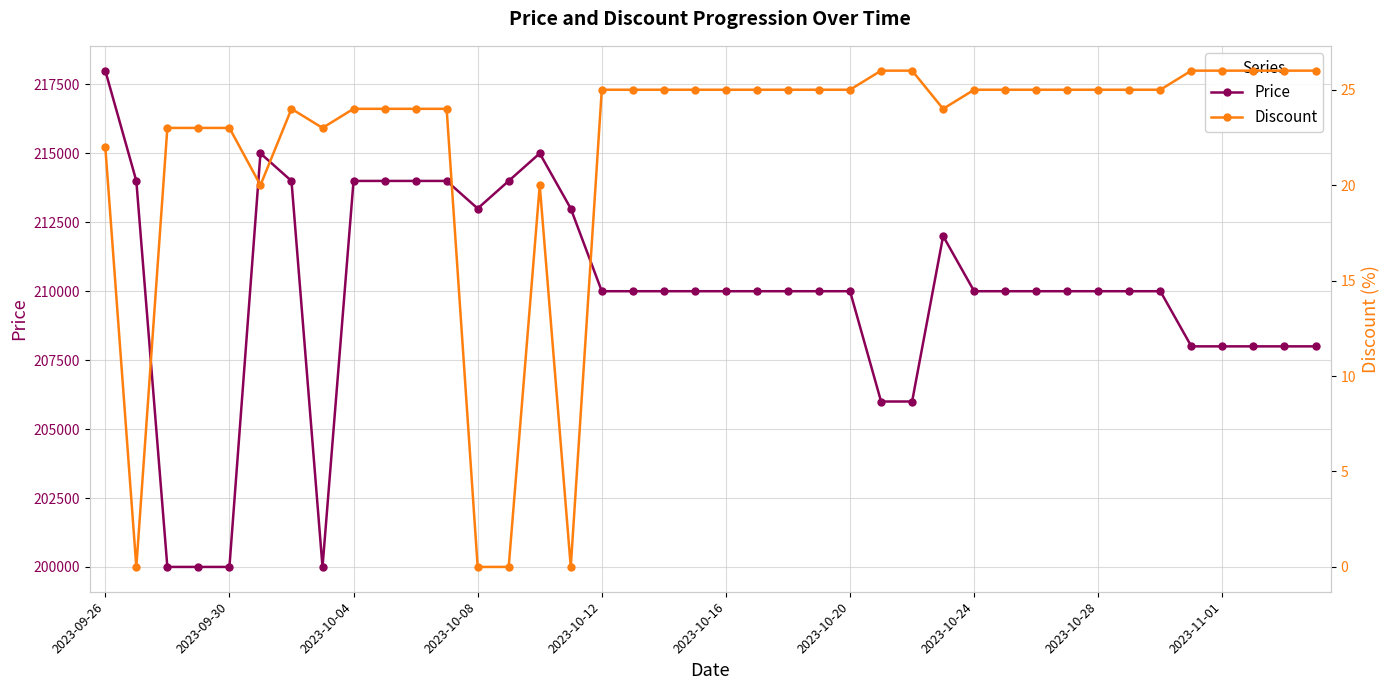

How many positive values does the Discount series have?

36